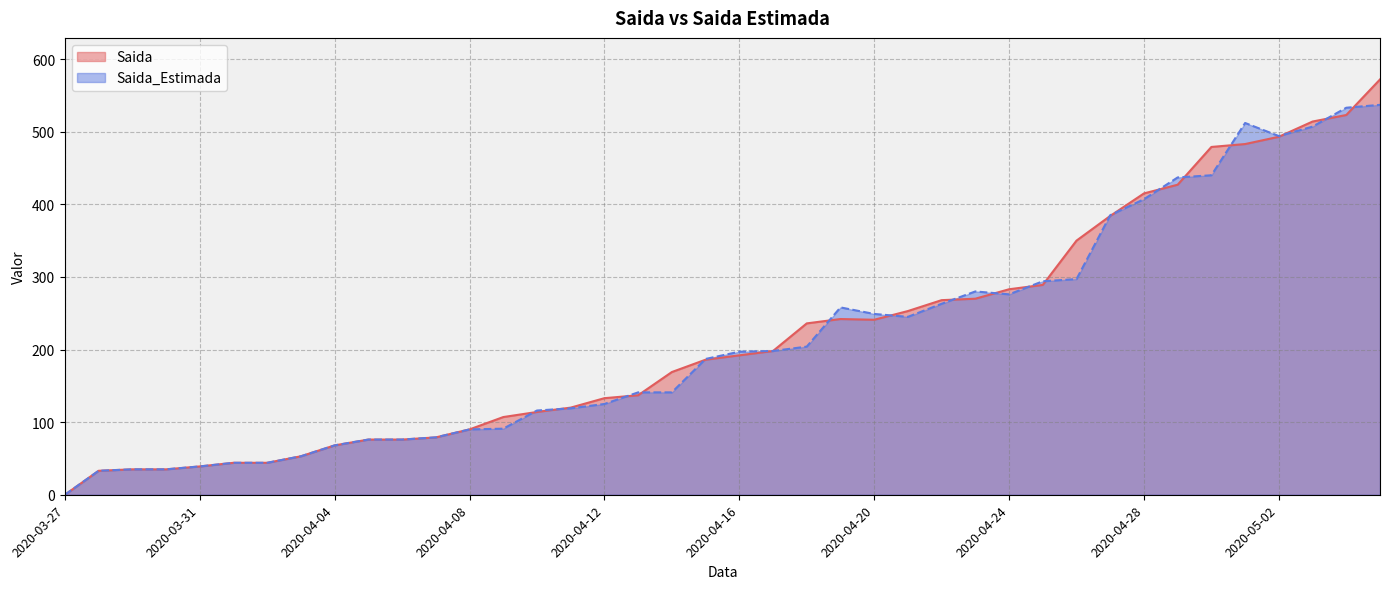

List the series in order of their overall mean, lowest first.

Saida_Estimada, Saida